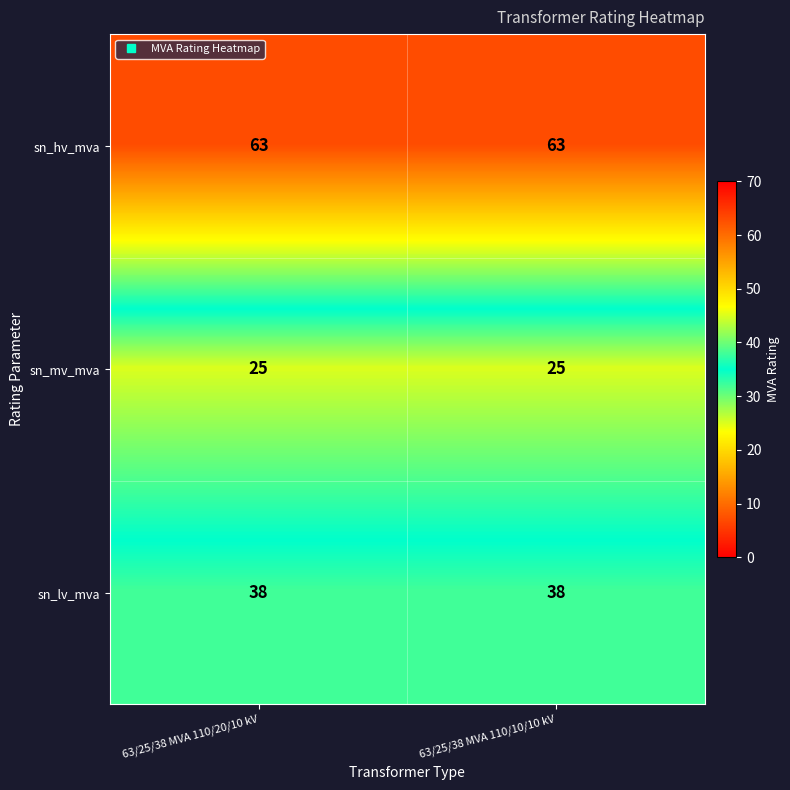

What is the spread (max minus min) of values at 63/25/38 MVA 110/20/10 kV?

38